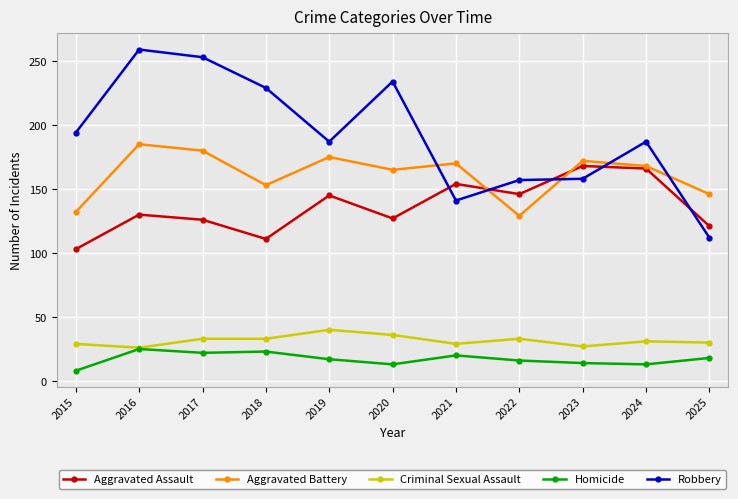

What is the sum of all Robbery values?

2111